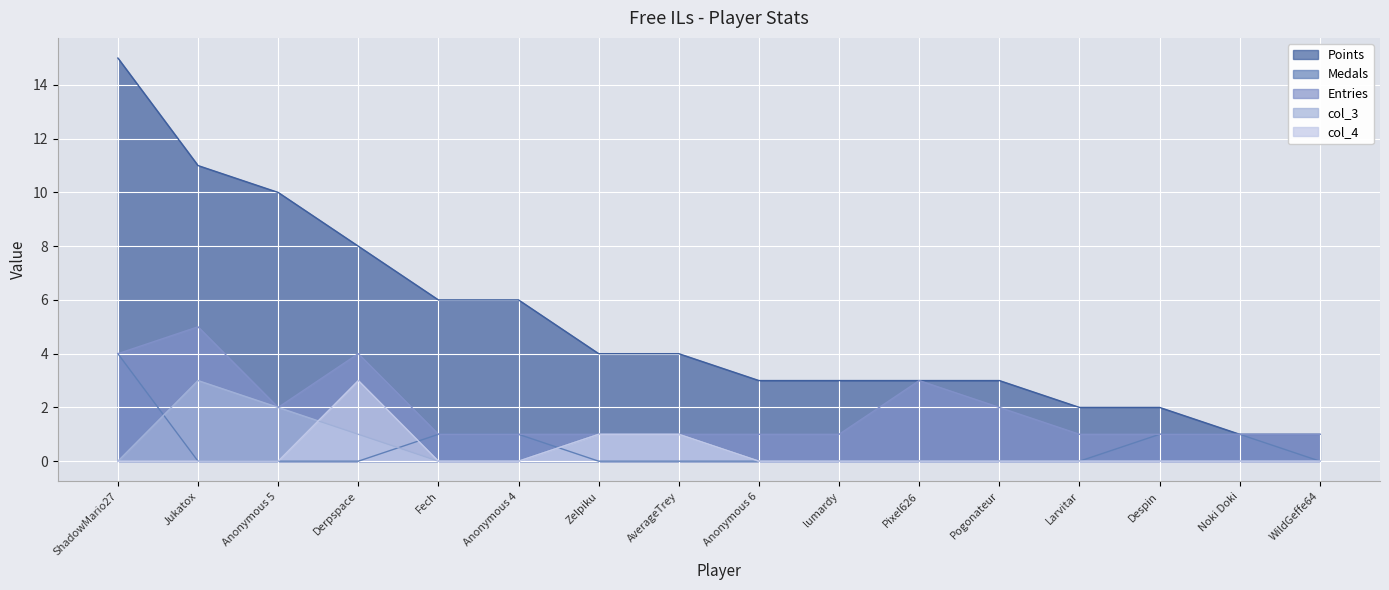

The col_3 series shows 2 at Zelpiku. True or false?

False